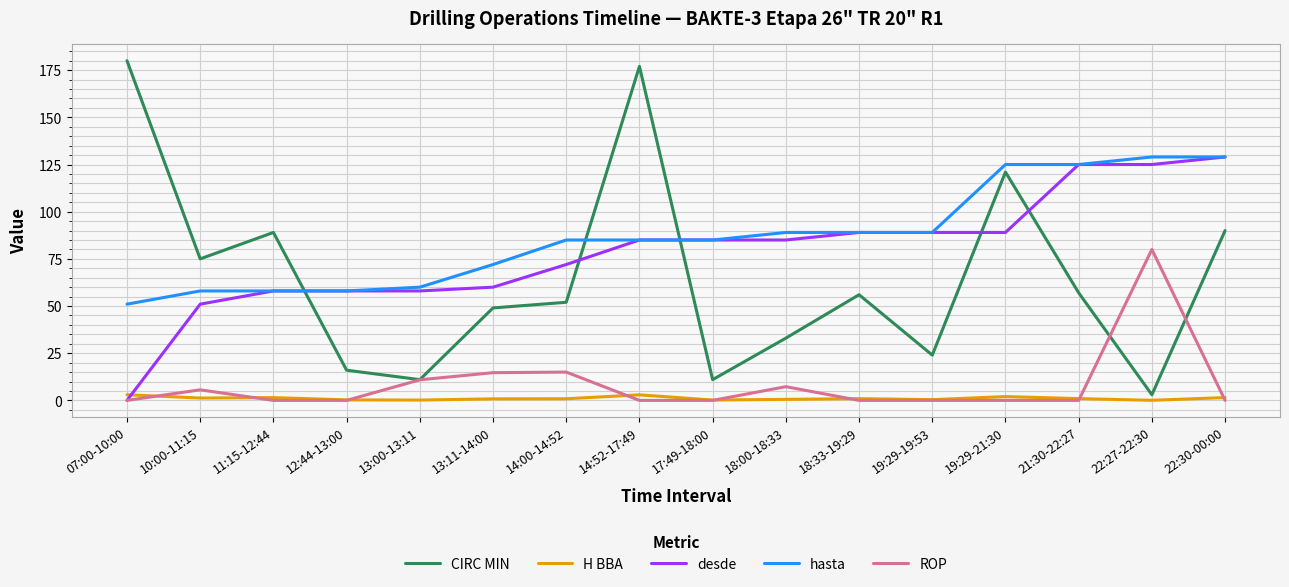

Which series changed the most between 07:00-10:00 and 13:11-14:00?

CIRC MIN